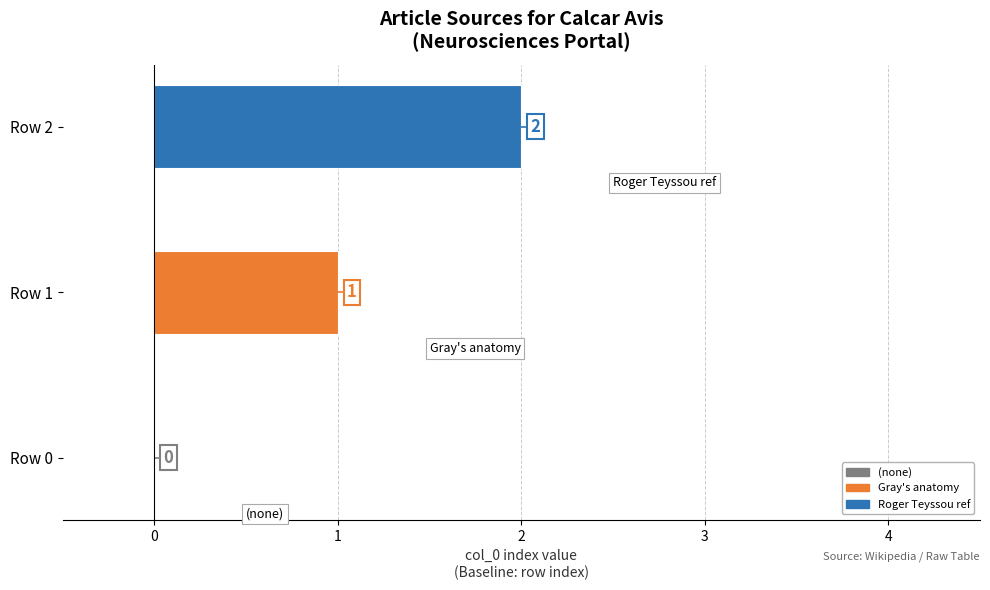

Are the bars horizontal?

Yes